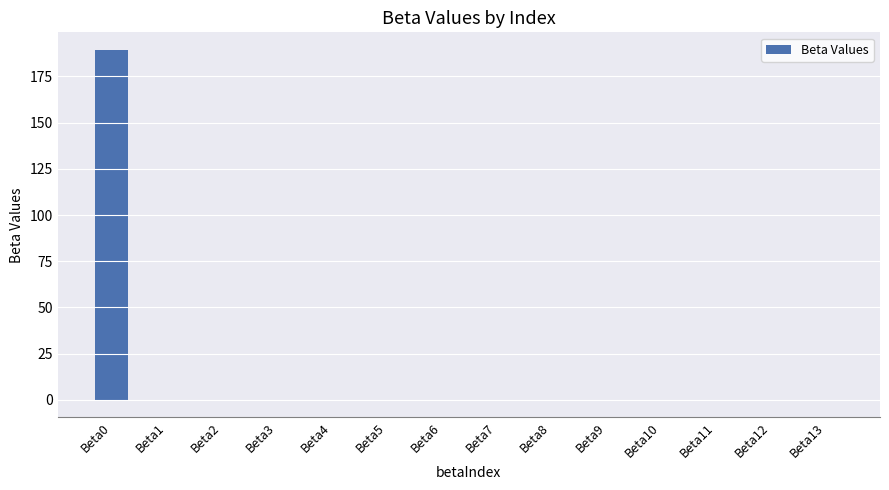

True or false: the data shows -0.0 at Beta12.

True